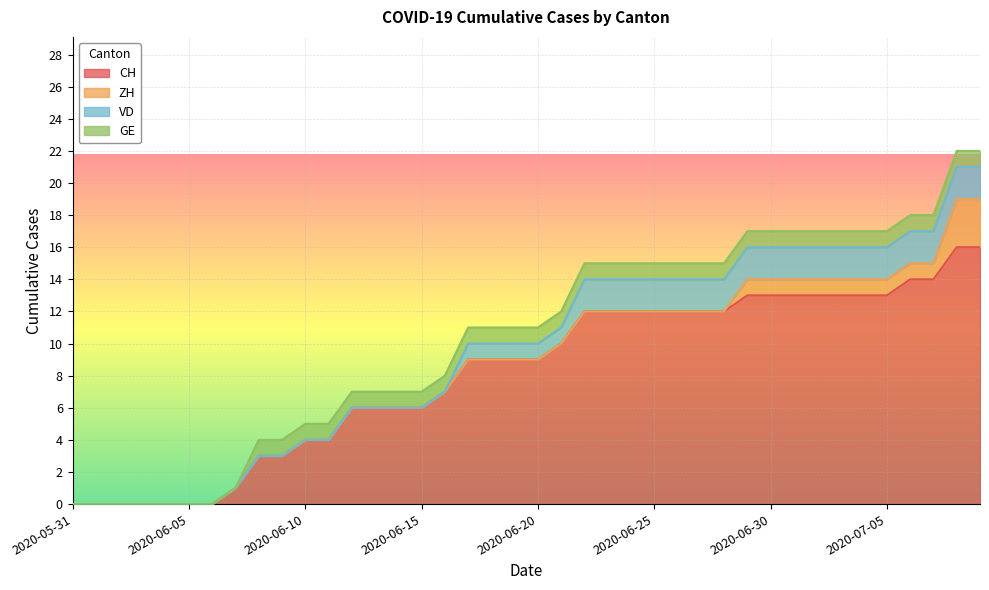

The value of VD at 2020-06-30 is 2. True or false?

True